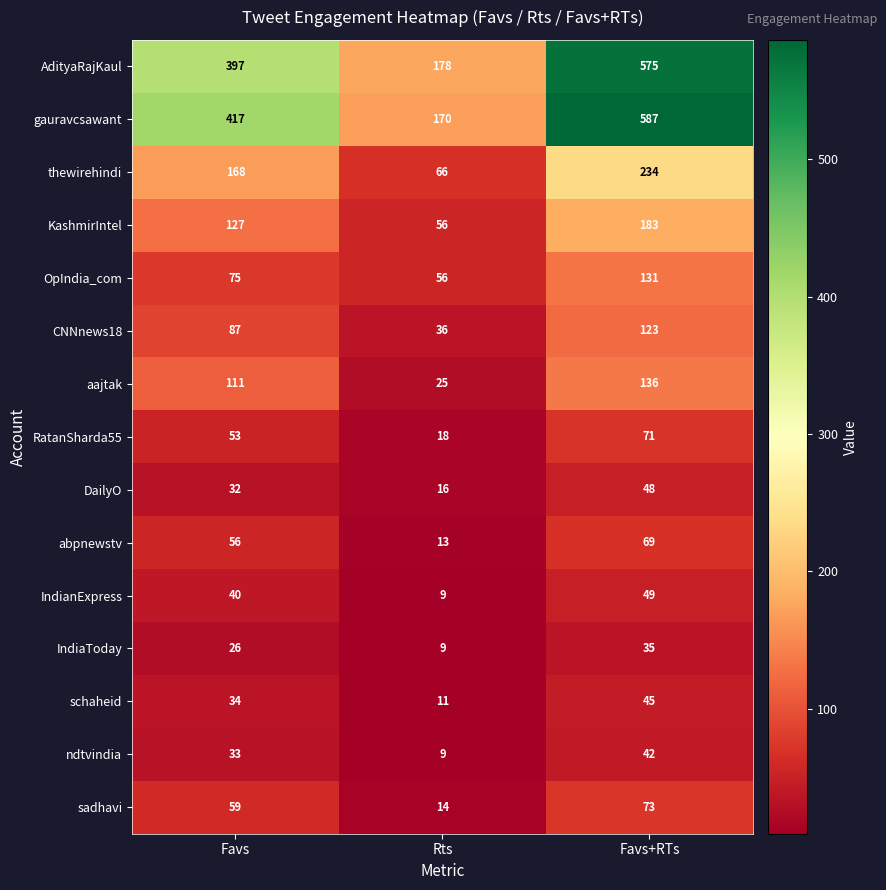

What is the difference between the maximum and minimum values in the gauravcsawant series?

417